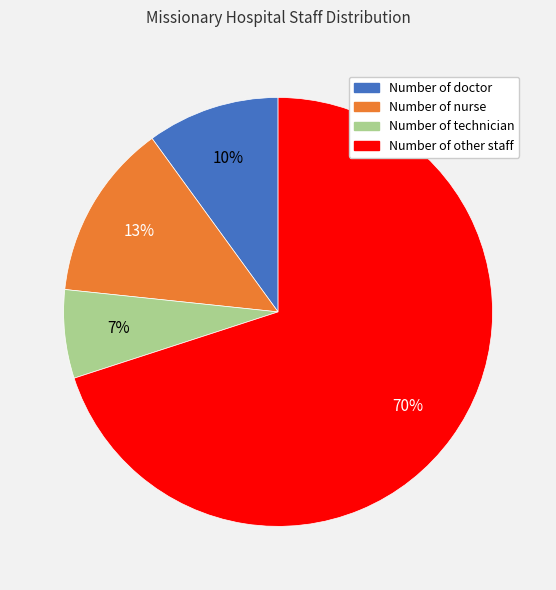

True or false: Number of doctor accounts for 2% of the total.

False